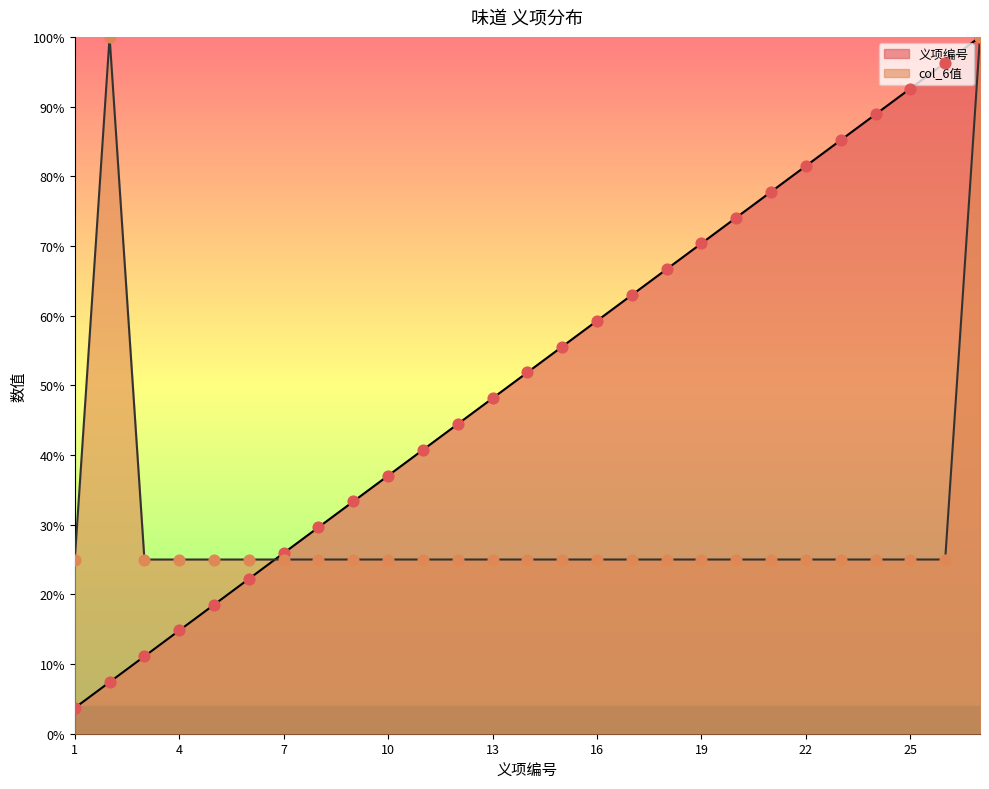

What are all the series names shown in the legend?

义项编号, col_6值